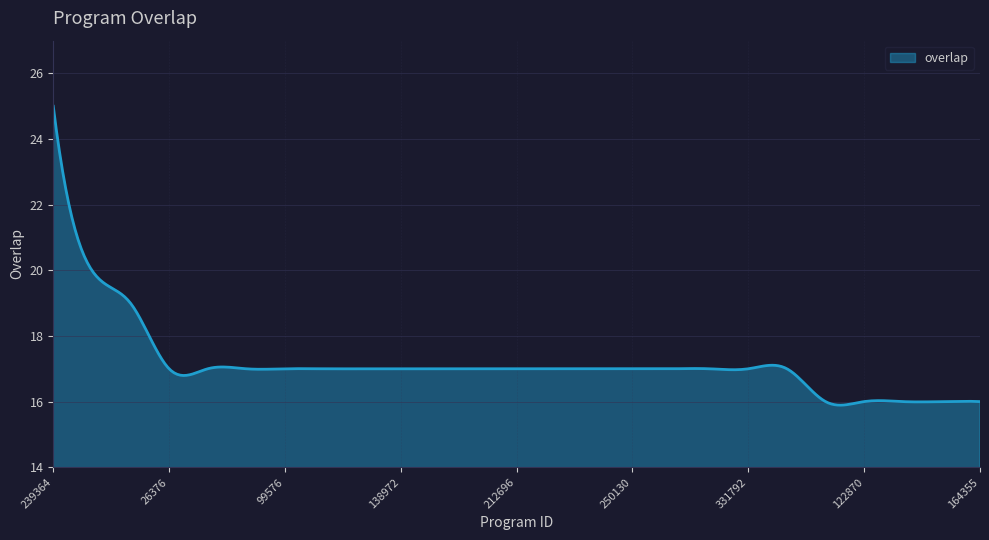

What is the smallest value displayed?

15.9